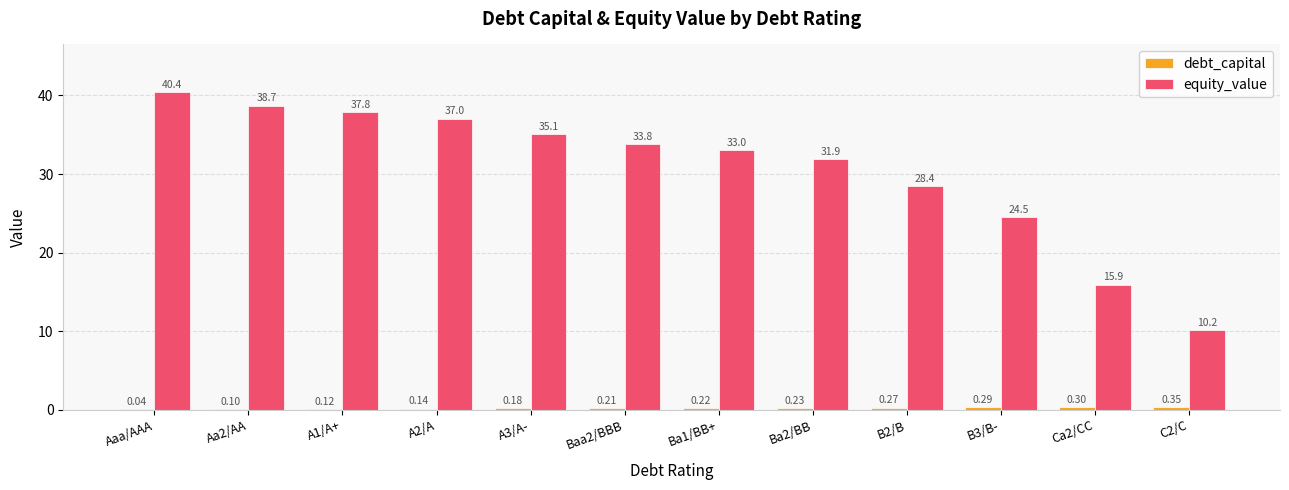

Which series has the largest total across all categories?

equity_value